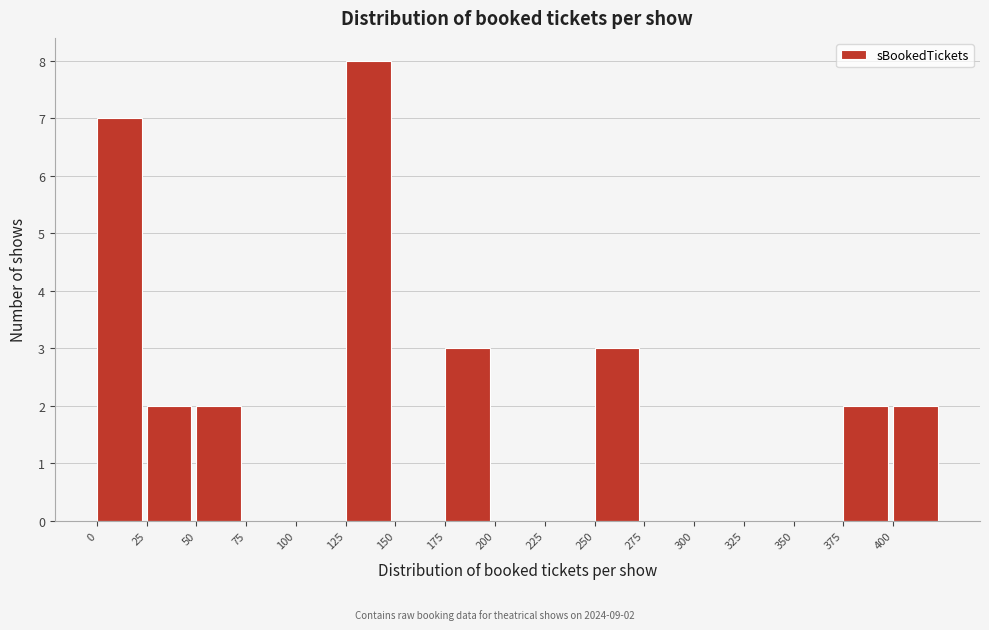

Which range on the x-axis has the tallest bar?

125 to 150